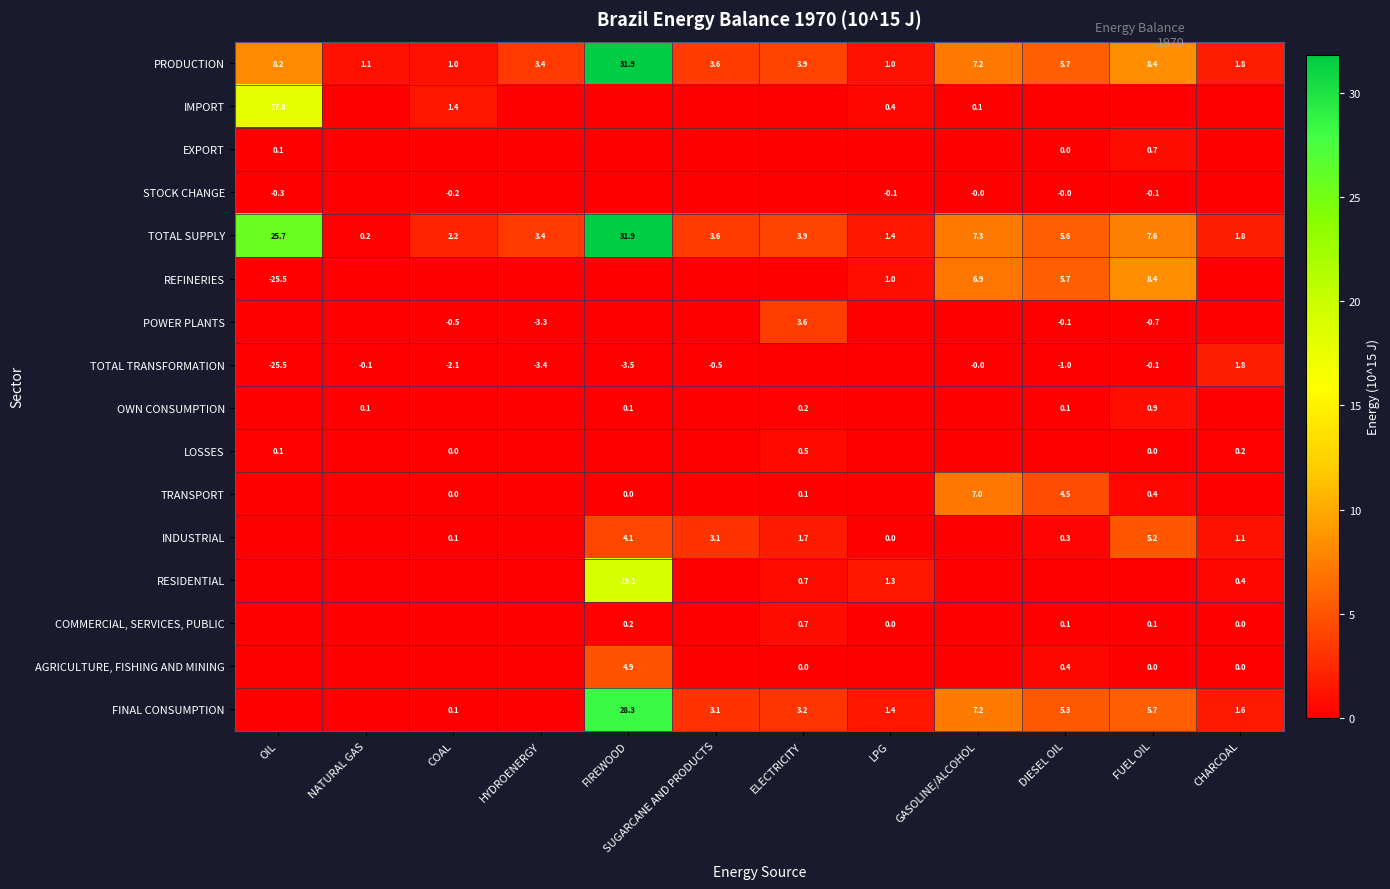

At which label is TOTAL SUPPLY closest to 16?

FUEL OIL